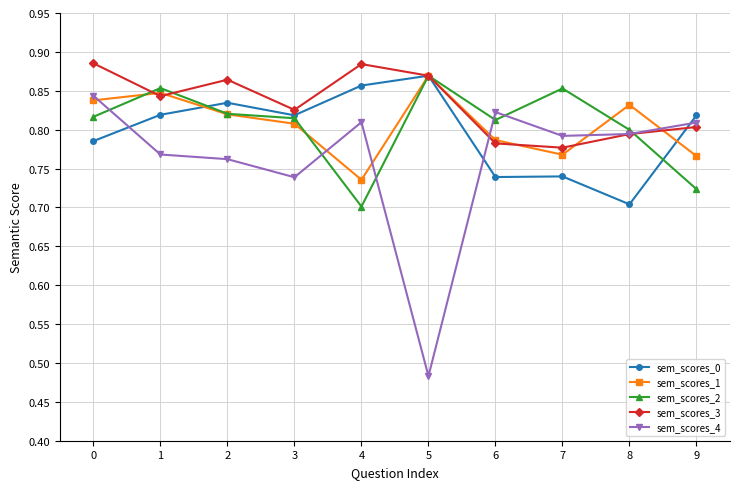

Is it true that sem_scores_2 equals 1.5 at 3?

False